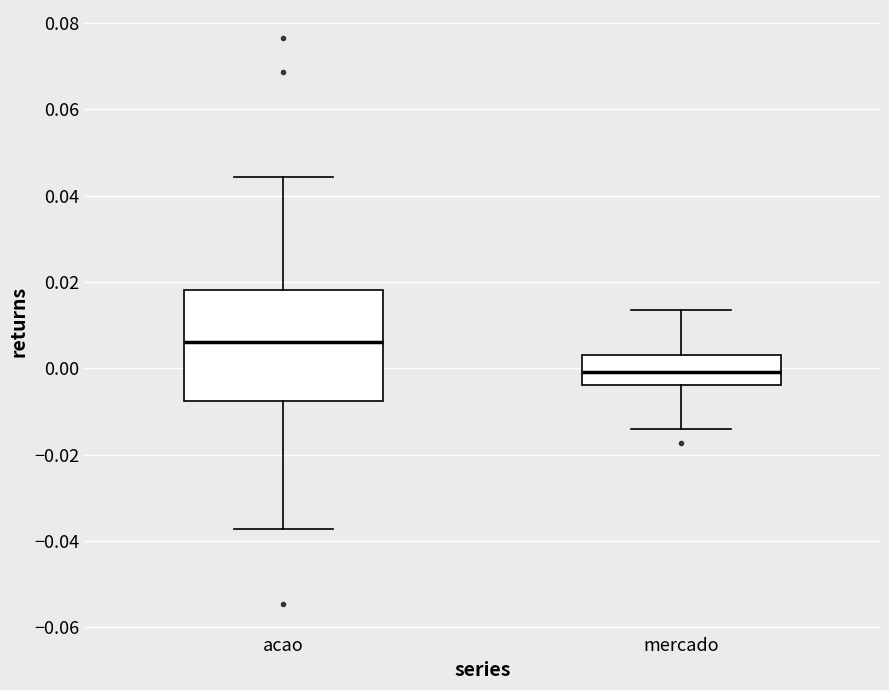

Comparing the boxes themselves (not the whiskers), which one is the tallest?

acao